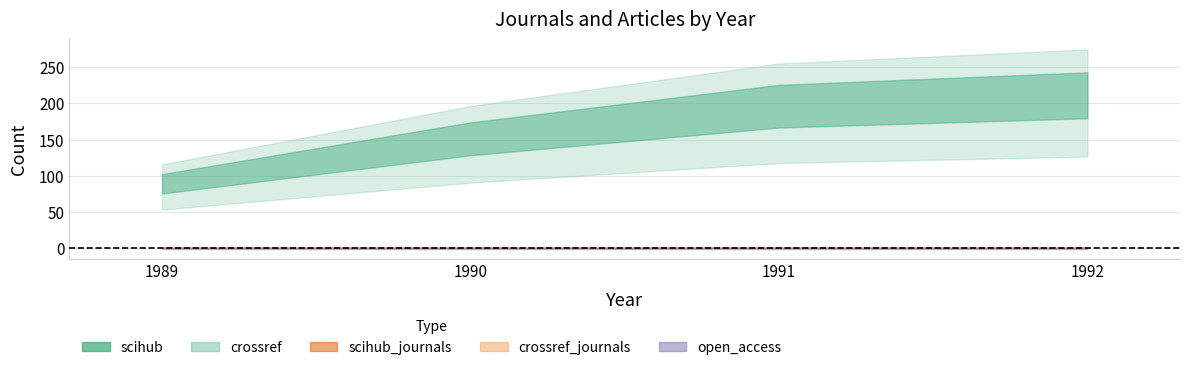

True or false: crossref and scihub_journals intersect in this chart.

False